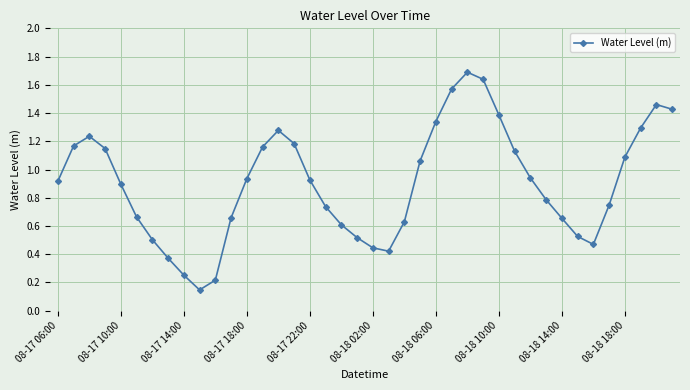

What is the sum of all values?

36.2